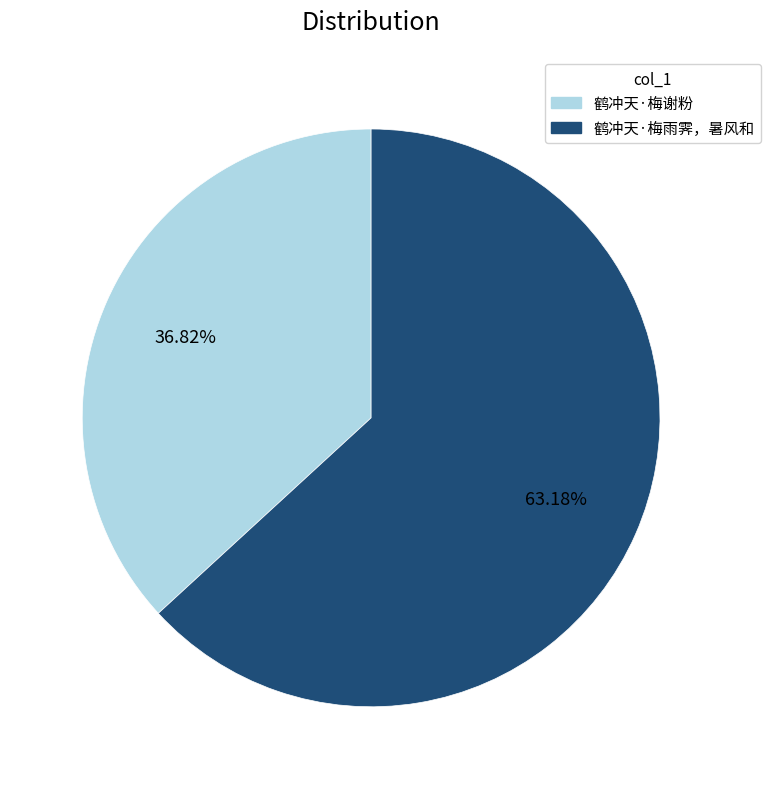

What percentage is NOT represented by 鹤冲天·梅谢粉?

63.2%